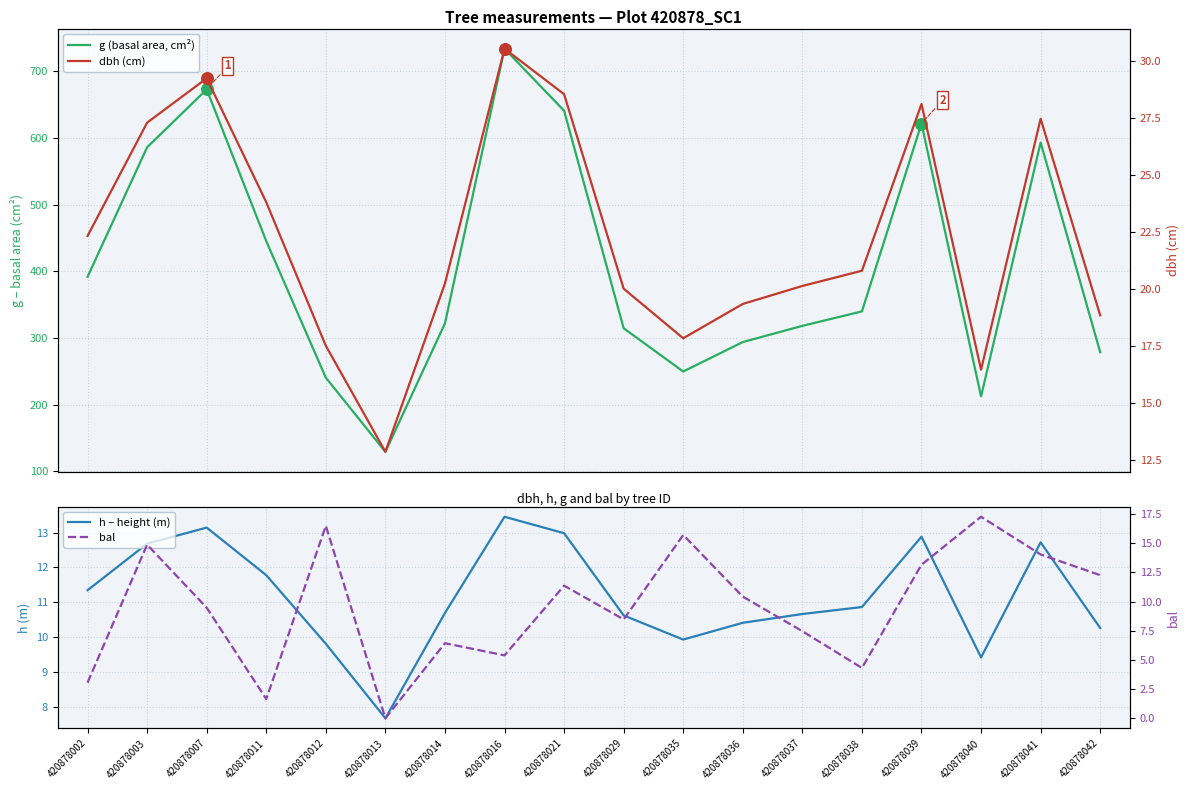

Which series contains the lowest Y value?

bal